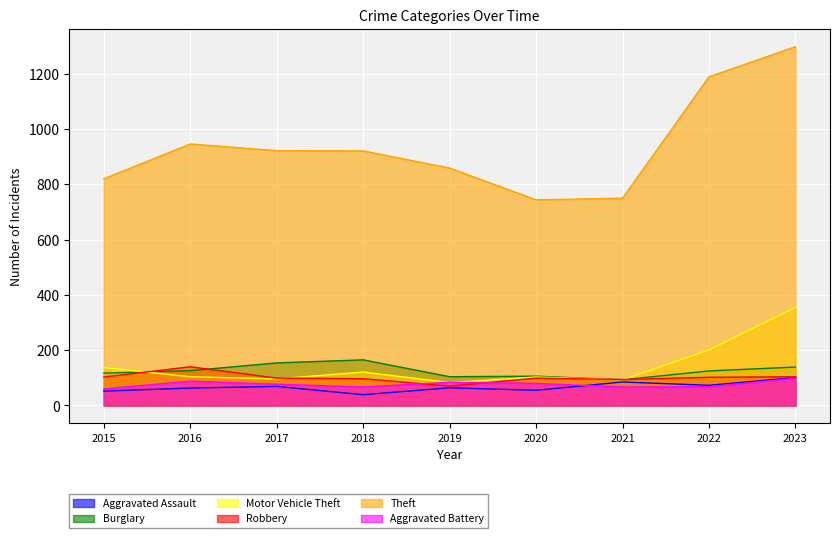

Between 2015 and 2017, which is larger?

2017